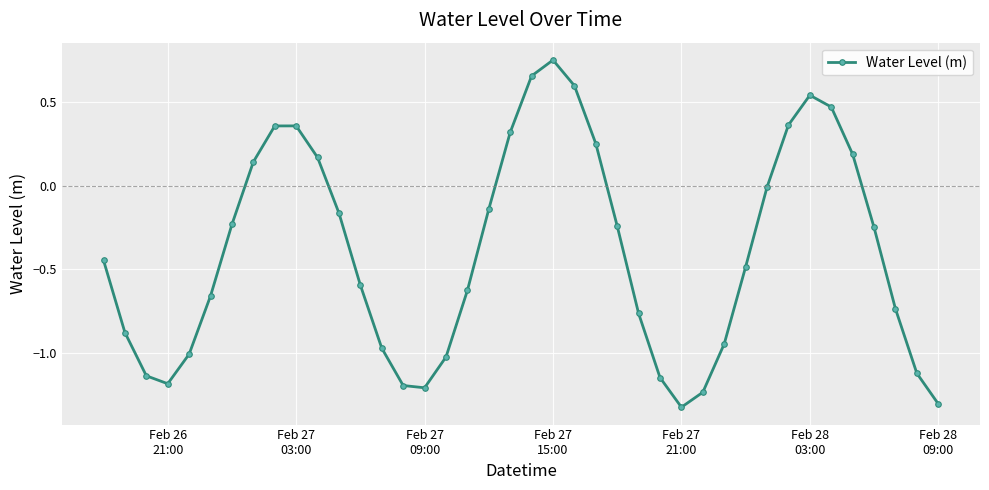

What is the difference between the maximum and minimum values?

2.1